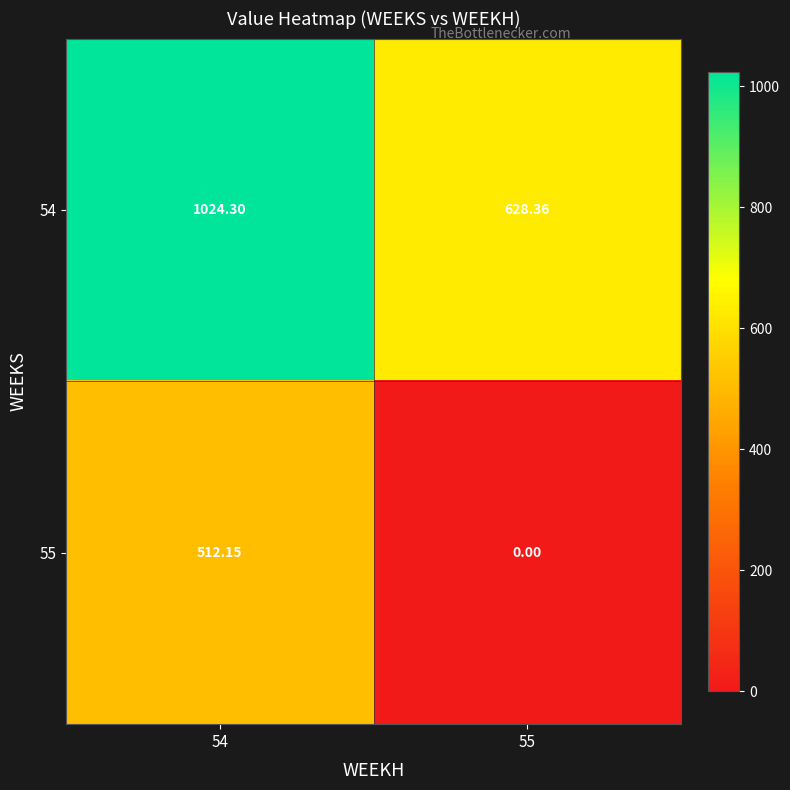

Is the value of 55 at 55 greater than the value of 54 at 55?

No